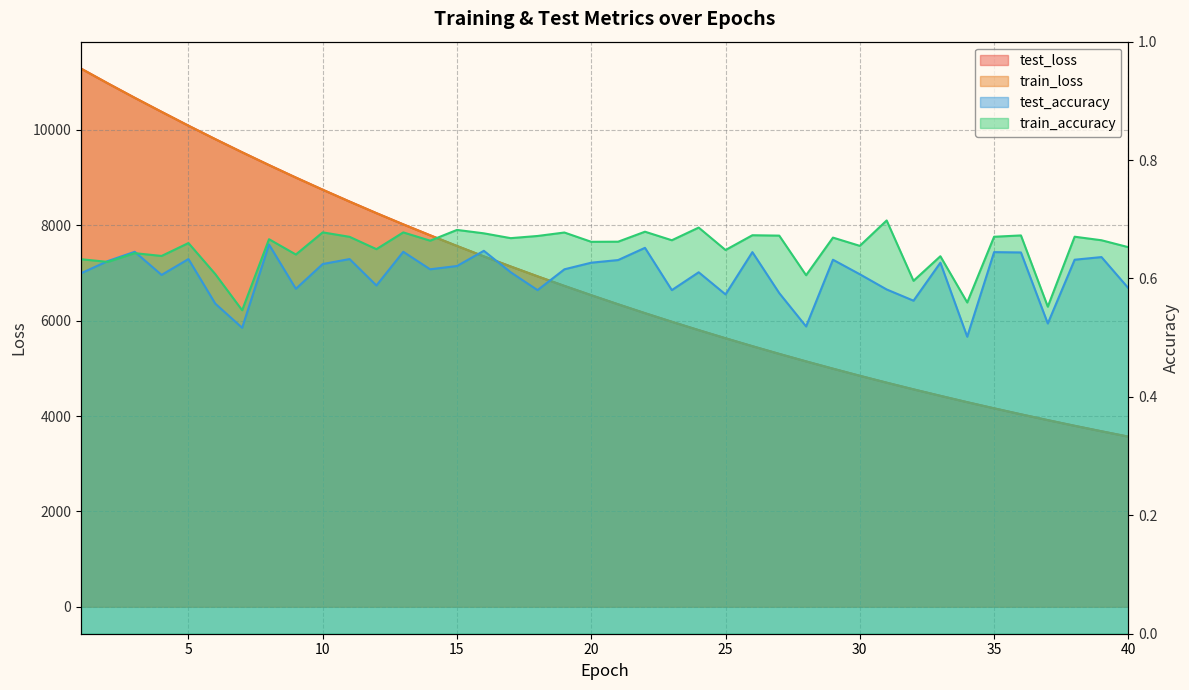

What are all the series names shown in the legend?

test_loss, train_loss, test_accuracy, train_accuracy